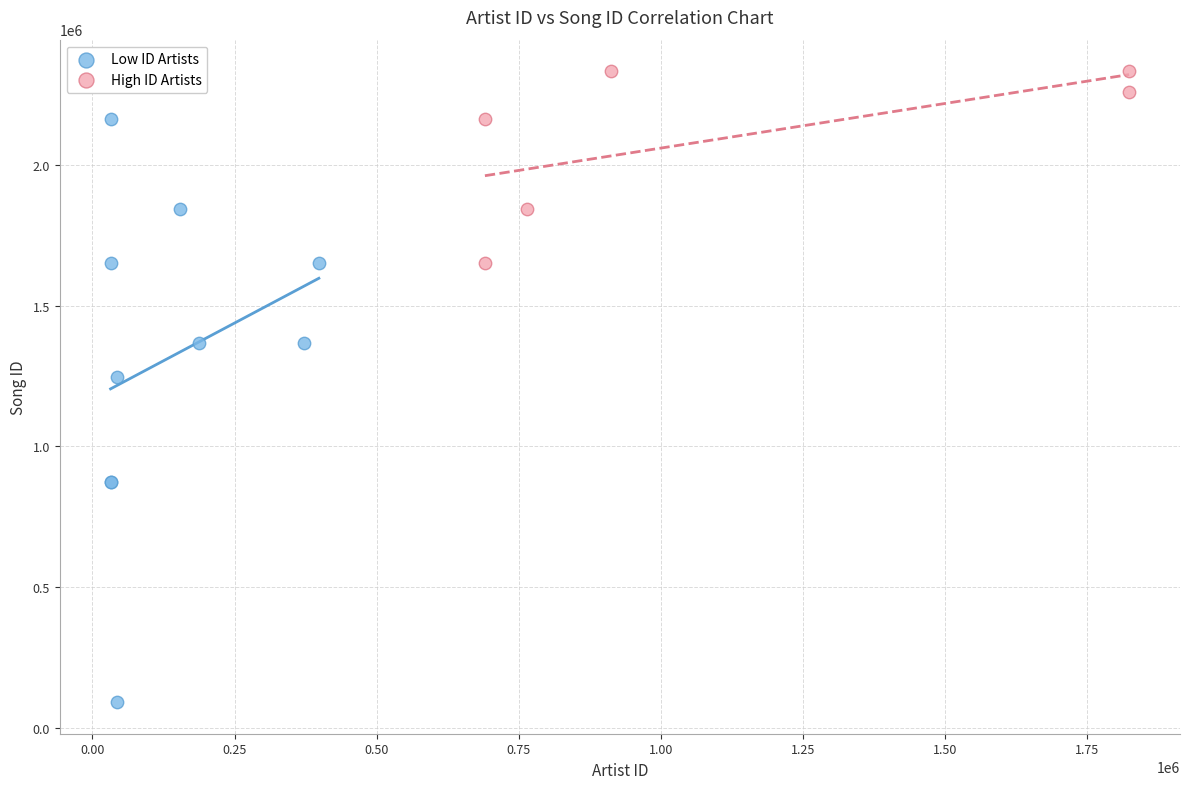

Which series reaches the minimum Y coordinate?

Low ID Artists